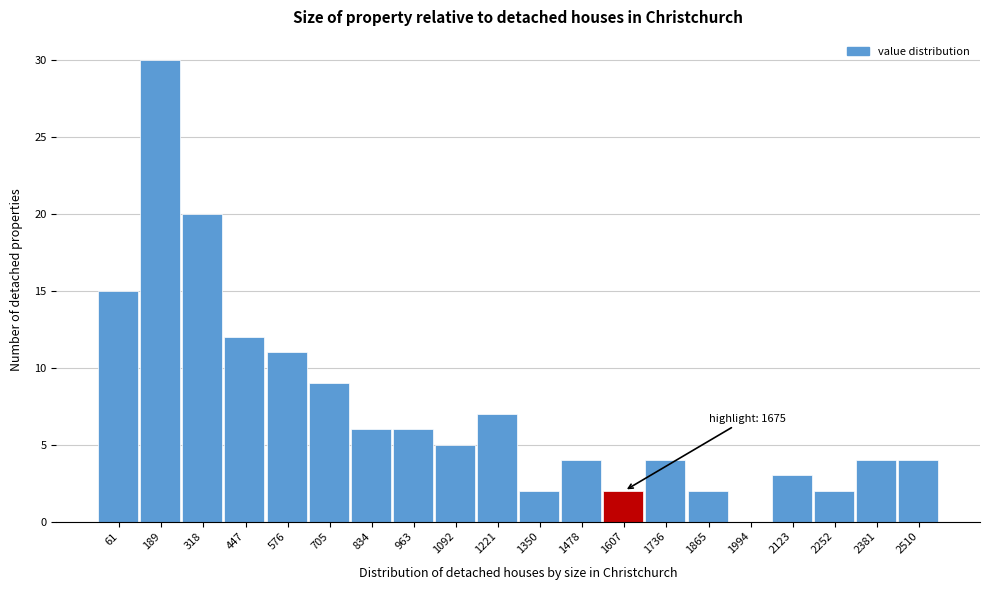

Reading left to right, list all the values displayed in this chart.

61=15	189=30	318=20	447=12	576=11	705=9	834=6	963=6	1092=5	1221=7	1350=2	1478=4	1607=2	1736=4	1865=2	1994=0	2123=3	2252=2	2381=4	2510=4